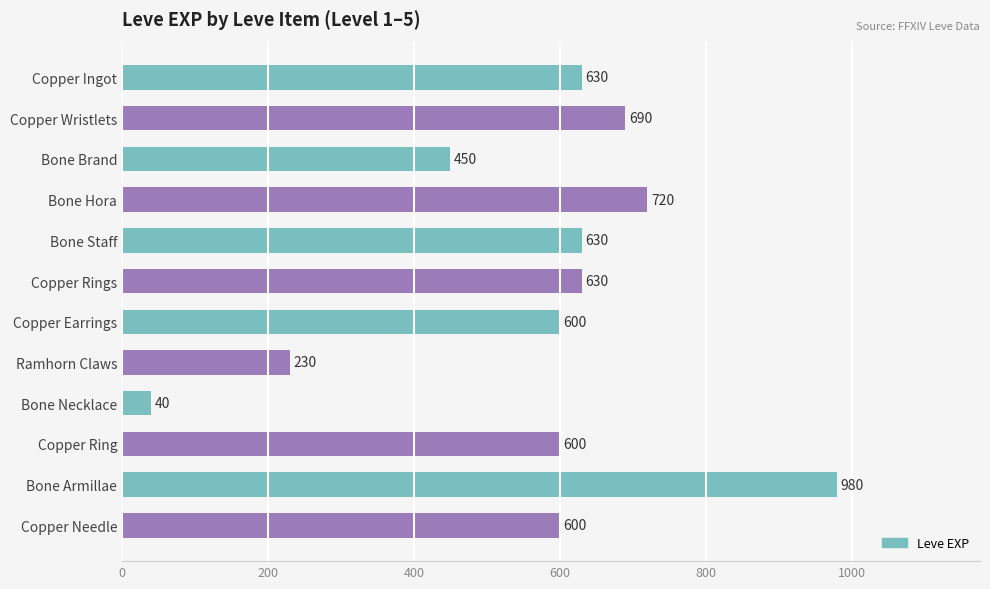

What is the value of the 3rd bar from the top?

450